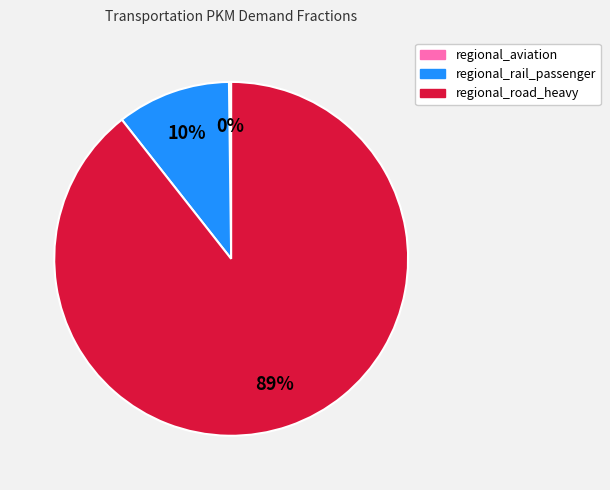

To the nearest percent, what is the average slice percentage?

33%